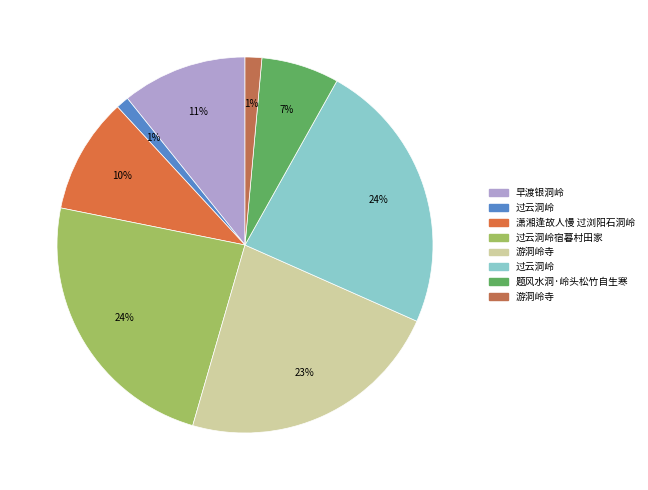

To the nearest percent, what is the average slice percentage?

12%